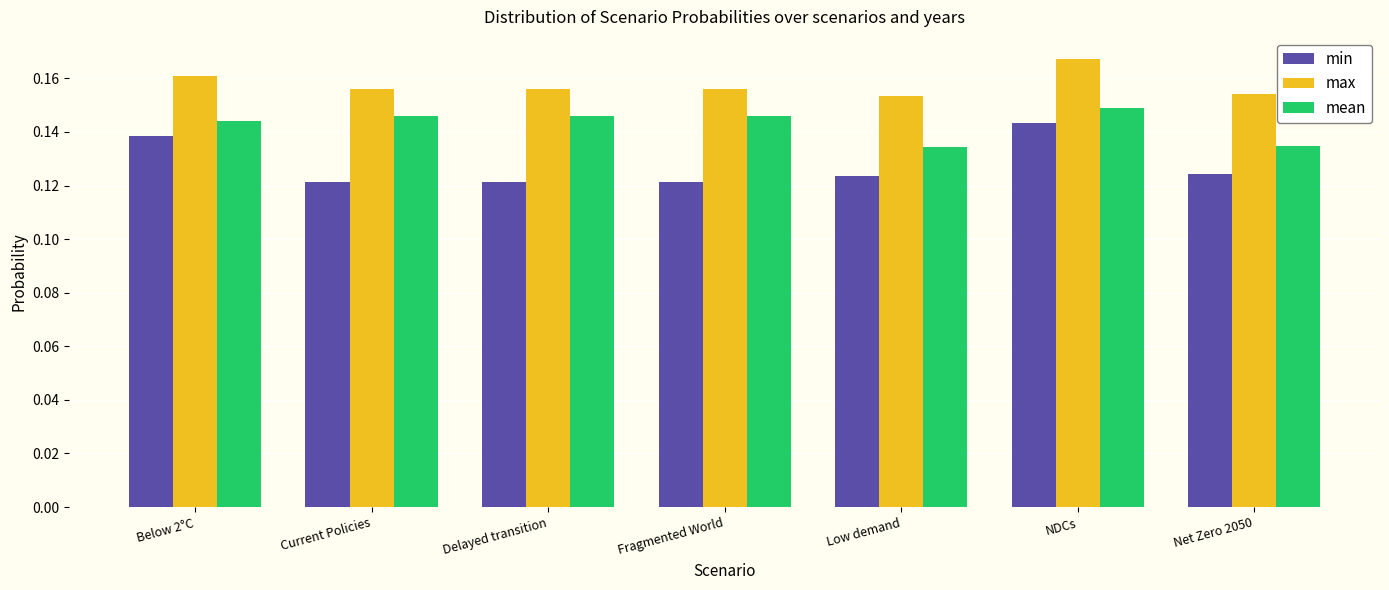

The mean series shows 0.2 at Current Policies. True or false?

False